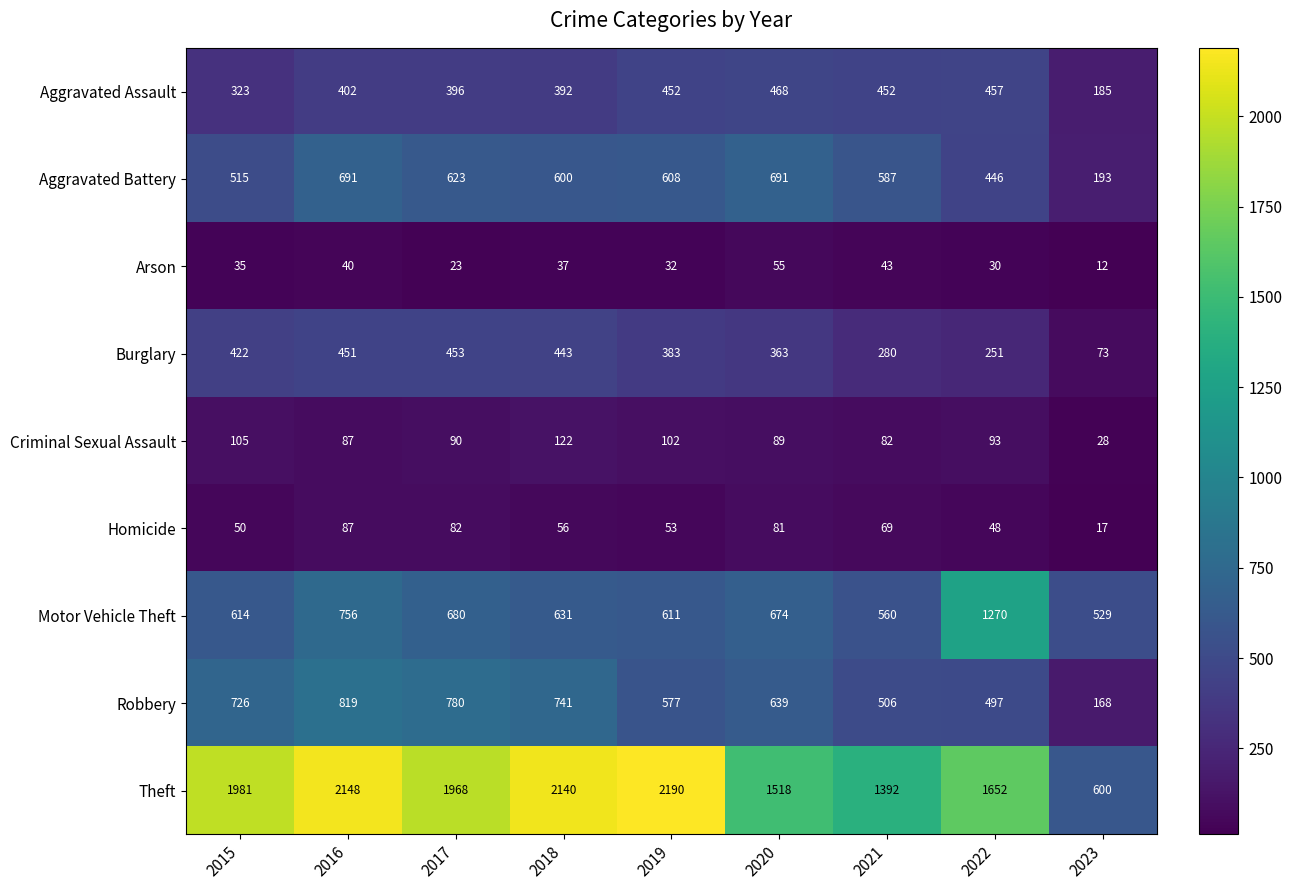

Which series has the largest range (max minus min)?

Theft